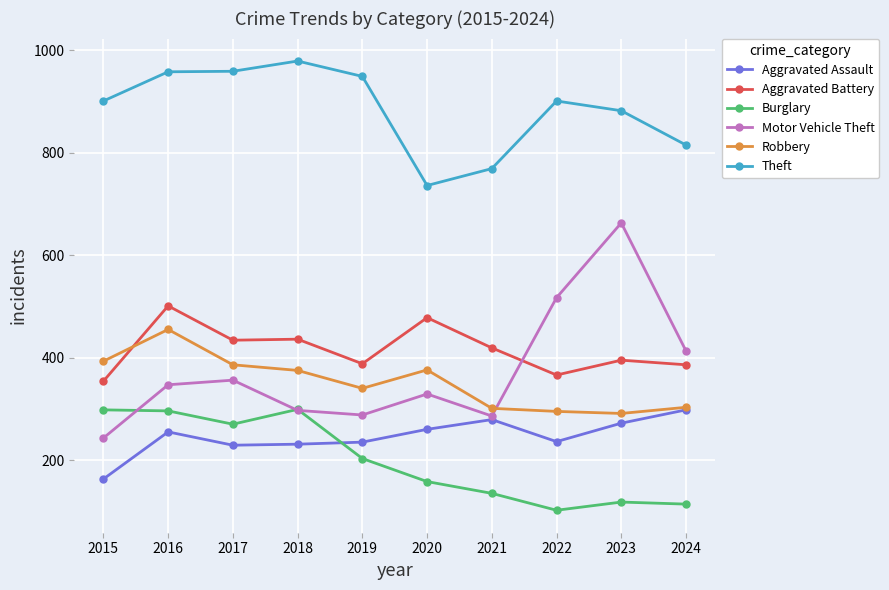

The Aggravated Battery series shows 366 at 2022. True or false?

True